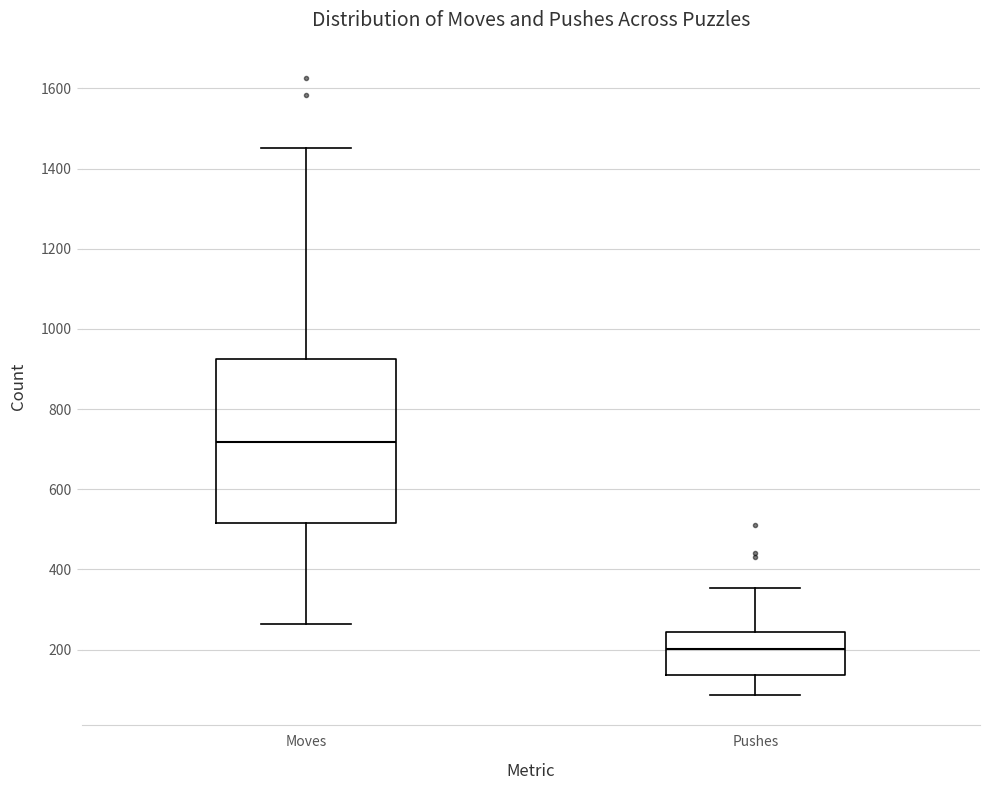

Which box is the tallest, from its lower edge to its upper edge?

Moves